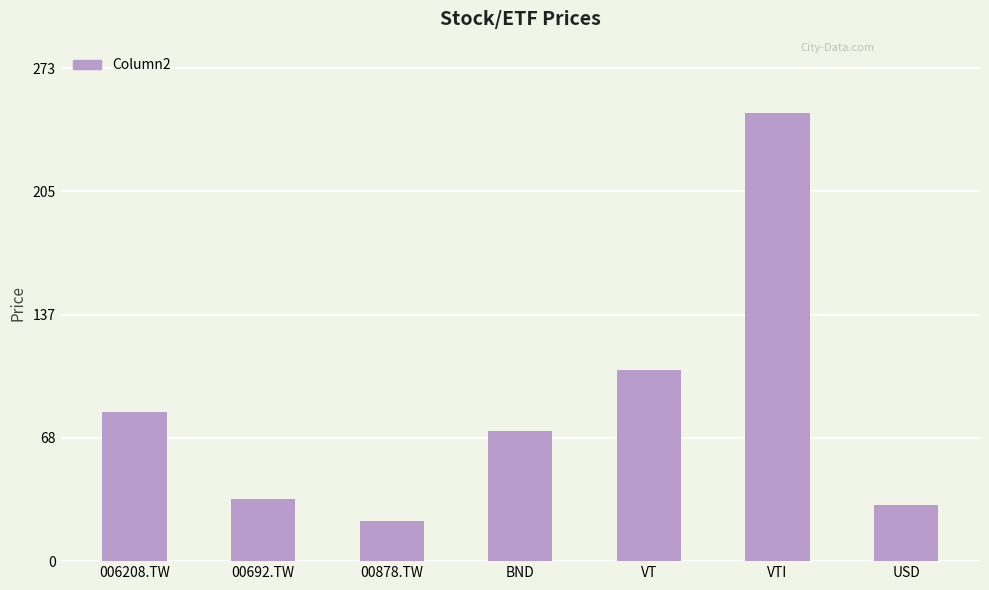

Reading left to right, extract all data points from this chart.

82.5	34.2	22.3	72.0	106.0	248.5	31.4